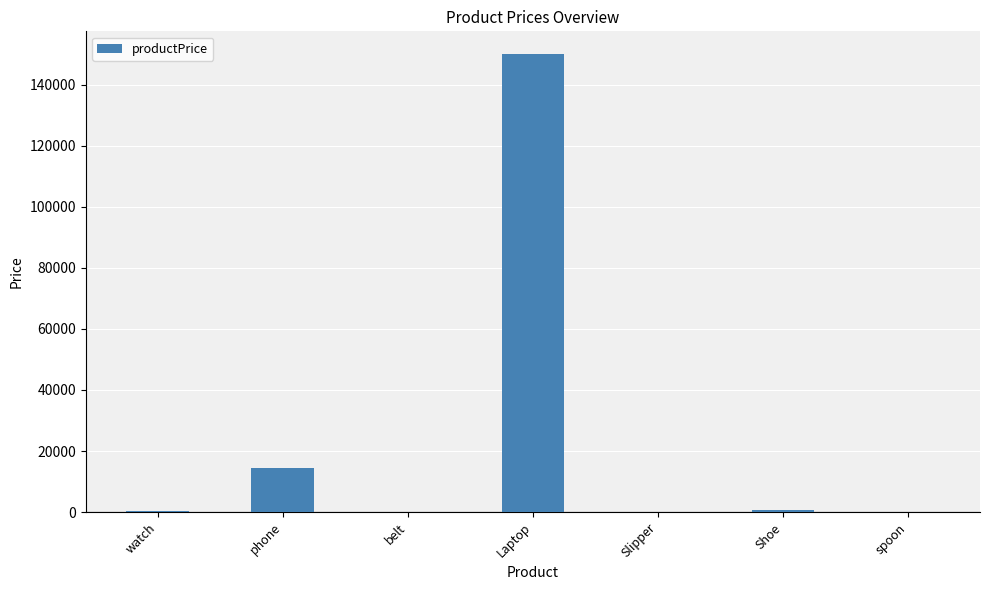

How many data points does each series have?

7